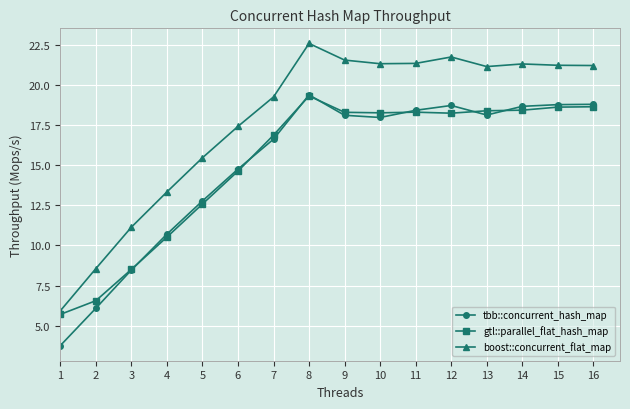

Where is the first local maximum for tbb::concurrent_hash_map?

8